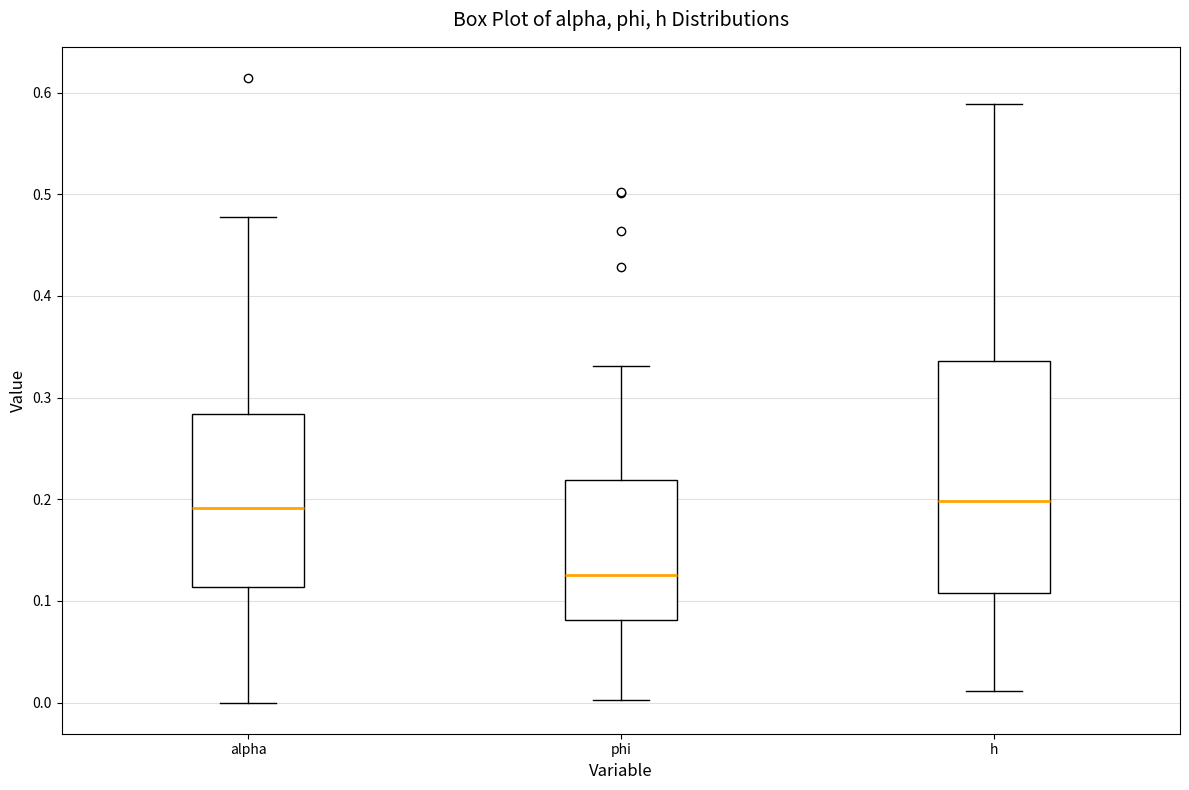

Comparing the boxes themselves (not the whiskers), which one is the tallest?

h